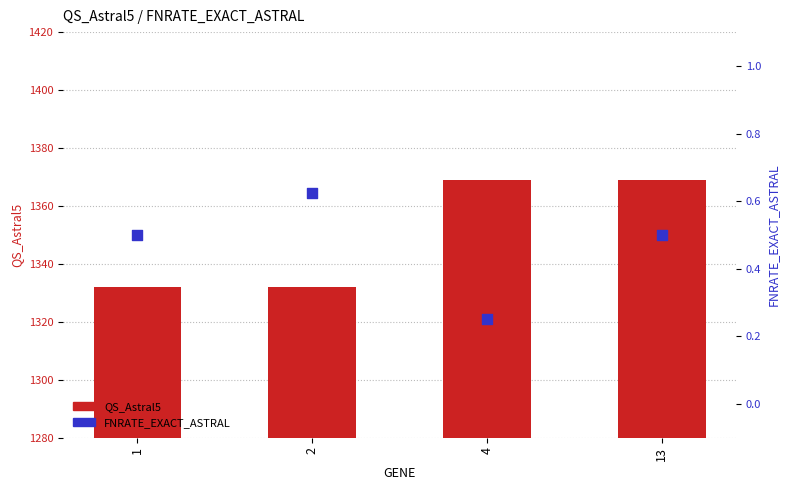

Which series reaches the maximum Y coordinate?

QS_Astral5